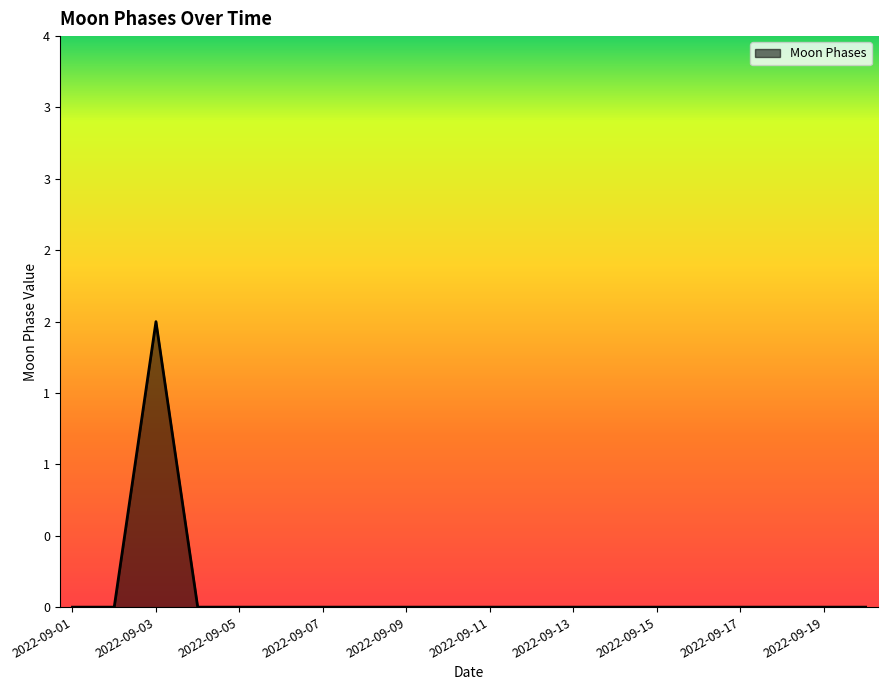

Does the chart have visible grid lines?

No